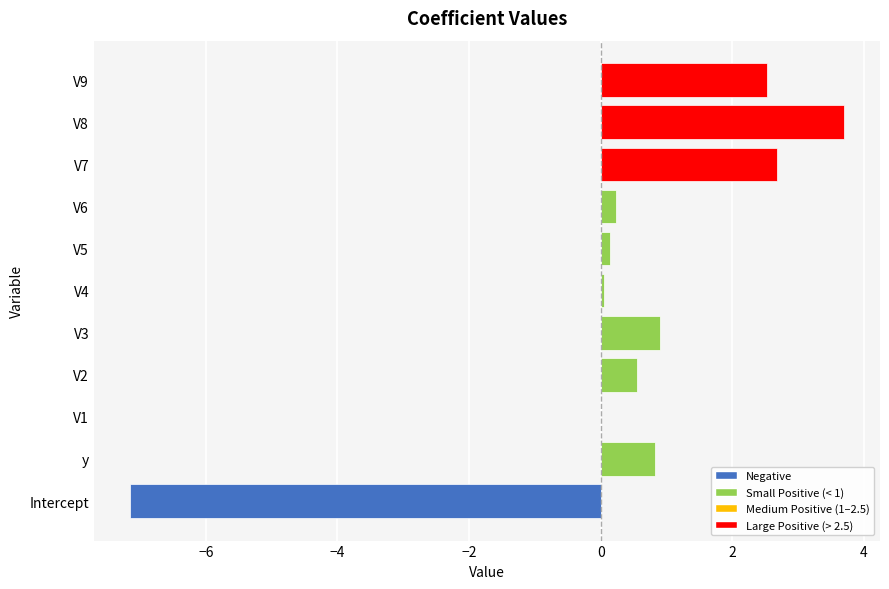

Which label corresponds to the largest value in the chart?

V8